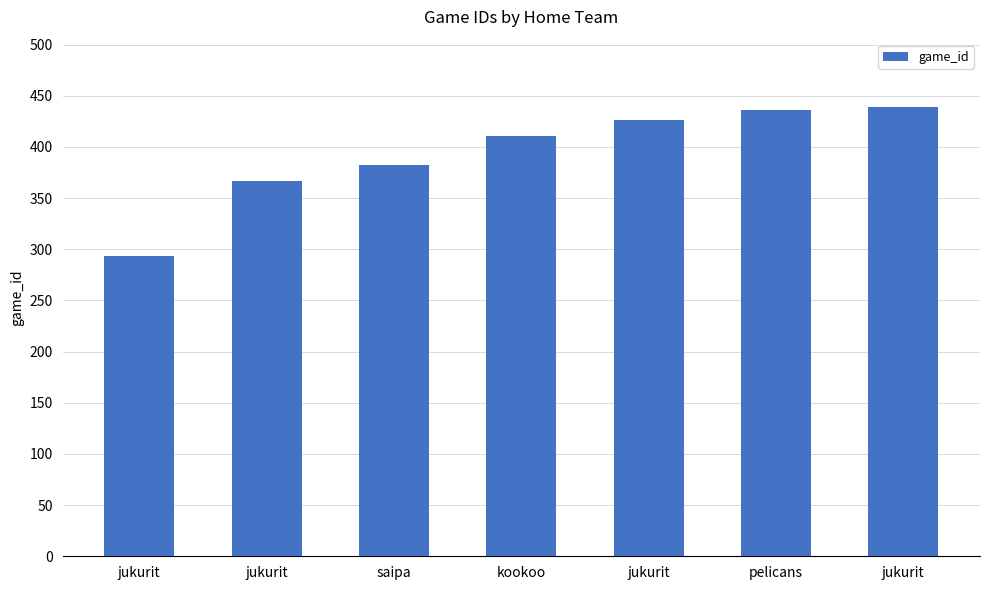

At which label does the data first exceed 411?

jukurit